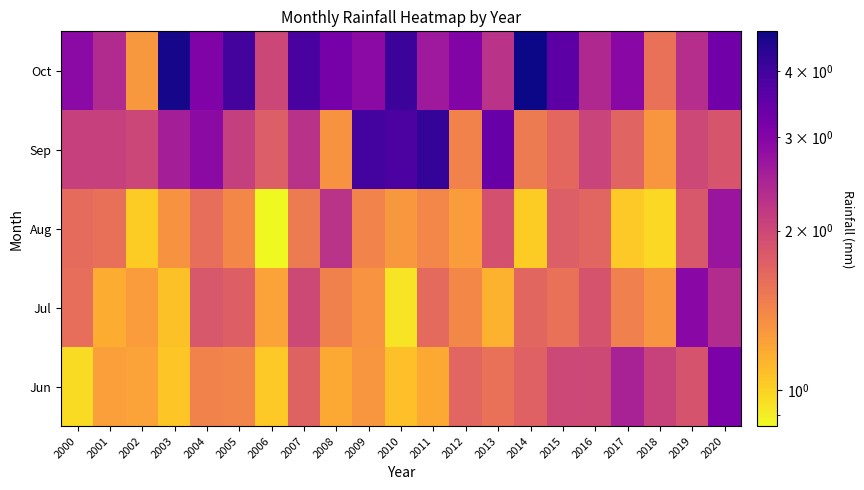

Reading left to right, list all the values displayed in this chart.

Jun: 2000=1.0	2001=1.3	2002=1.2	2003=1.1	2004=1.4	2005=1.4	2006=1.0	2007=1.7	2008=1.2	2009=1.3	2010=1.1	2011=1.2	2012=1.7	2013=1.6	2014=1.7	2015=2.0	2016=2.0	2017=2.5	2018=2.1	2019=1.9	2020=3.1
Jul: 2000=1.6	2001=1.2	2002=1.3	2003=1.1	2004=1.8	2005=1.7	2006=1.2	2007=2.0	2008=1.4	2009=1.3	2010=0.9	2011=1.6	2012=1.4	2013=1.1	2014=1.7	2015=1.6	2016=1.9	2017=1.5	2018=1.3	2019=2.9	2020=2.4
Aug: 2000=1.6	2001=1.6	2002=1.0	2003=1.3	2004=1.6	2005=1.4	2006=0.9	2007=1.5	2008=2.3	2009=1.4	2010=1.3	2011=1.4	2012=1.3	2013=1.9	2014=1.0	2015=1.8	2016=1.7	2017=1.0	2018=1.0	2019=1.8	2020=2.7
Sep: 2000=2.1	2001=2.1	2002=2.0	2003=2.6	2004=2.9	2005=2.1	2006=1.8	2007=2.3	2008=1.3	2009=3.9	2010=3.8	2011=4.2	2012=1.4	2013=3.4	2014=1.5	2015=1.7	2016=2.1	2017=1.7	2018=1.3	2019=2.0	2020=1.9
Oct: 2000=2.9	2001=2.4	2002=1.3	2003=4.6	2004=3.1	2005=3.9	2006=2.0	2007=3.9	2008=3.2	2009=2.9	2010=4.1	2011=2.6	2012=3.0	2013=2.3	2014=4.8	2015=3.6	2016=2.4	2017=3.0	2018=1.6	2019=2.3	2020=3.3